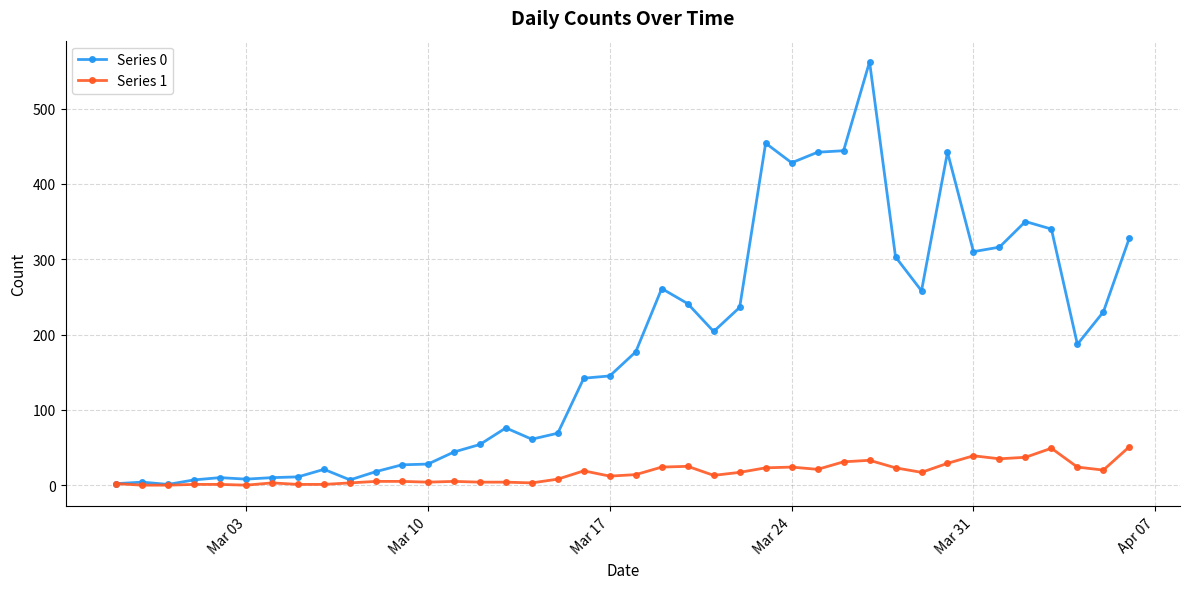

Which series has the largest total across all categories?

Series 0